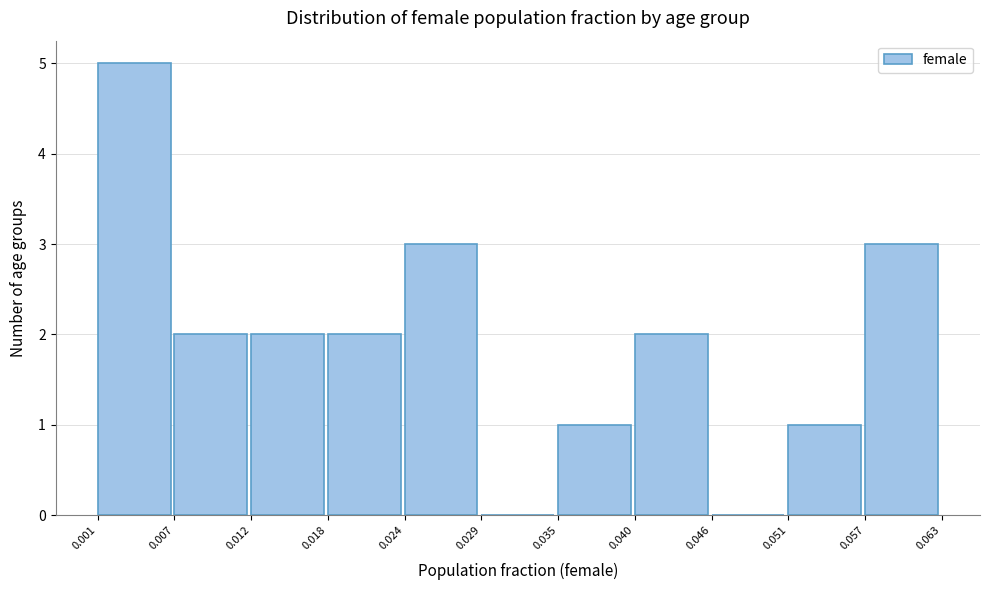

Reading left to right, list every bar in this chart as the range it spans on the x-axis followed by its height. The values are not printed on the chart, so give them approximately, as read against the axis.

0.001 to 0.007: 5
0.007 to 0.012: 2
0.012 to 0.018: 2
0.018 to 0.024: 2
0.024 to 0.029: 3
0.029 to 0.035: 0
0.035 to 0.040: 1
0.040 to 0.046: 2
0.046 to 0.051: 0
0.051 to 0.057: 1
0.057 to 0.063: 3